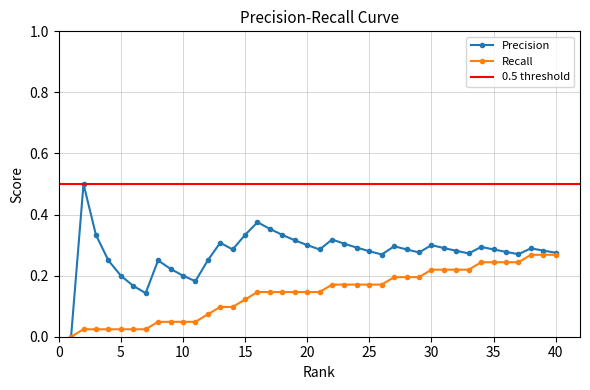

How many data points in Recall are above 0?

39